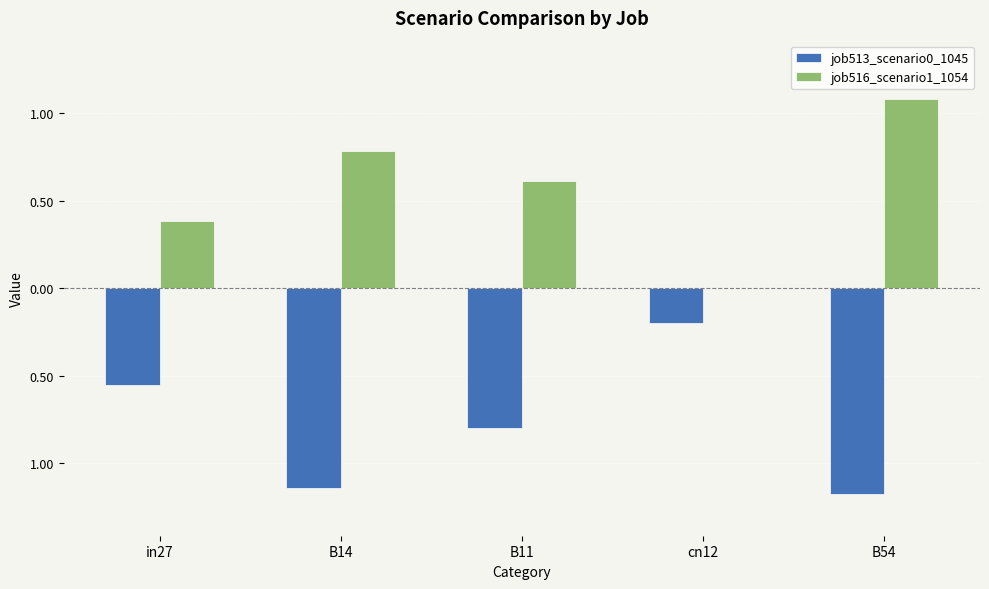

Is it true that job516_scenario1_1054 equals 1.1 at B11?

False